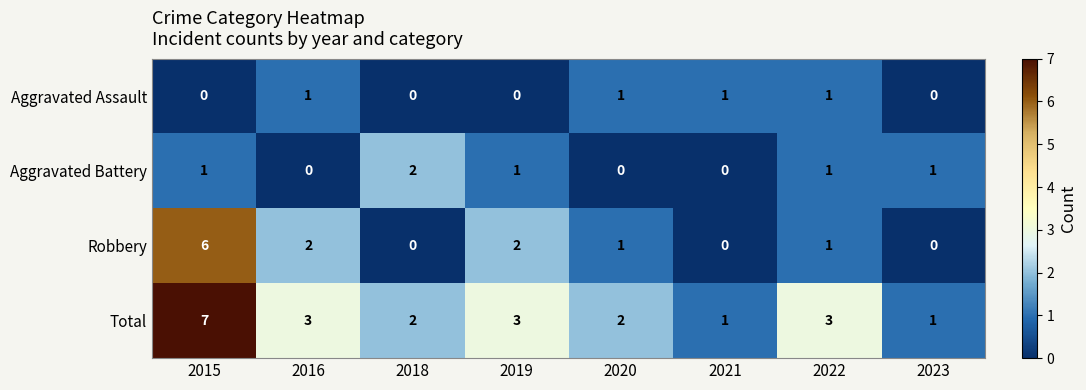

The Total series shows 7 at 2015. True or false?

True